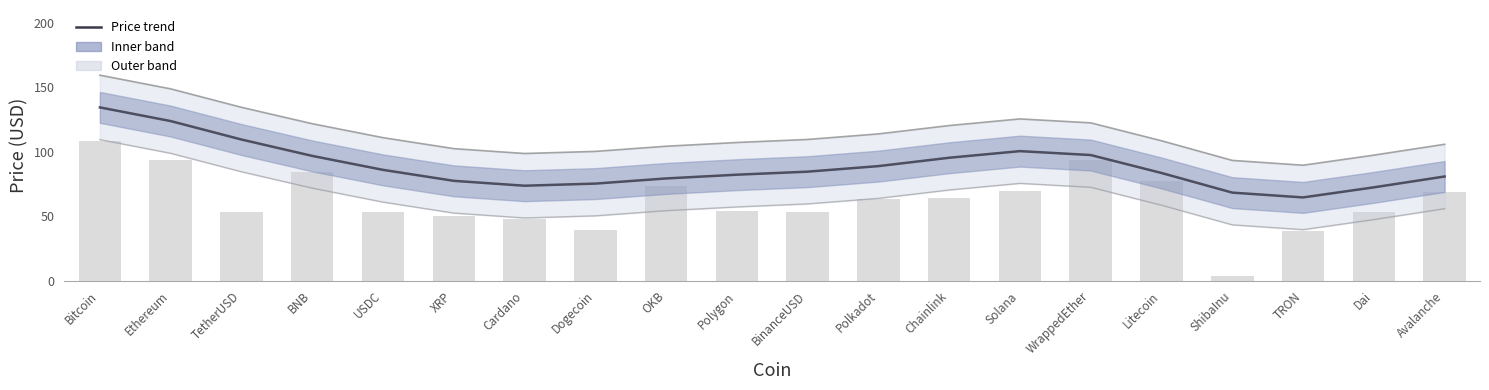

At which label does Price trend first exceed 84?

Bitcoin